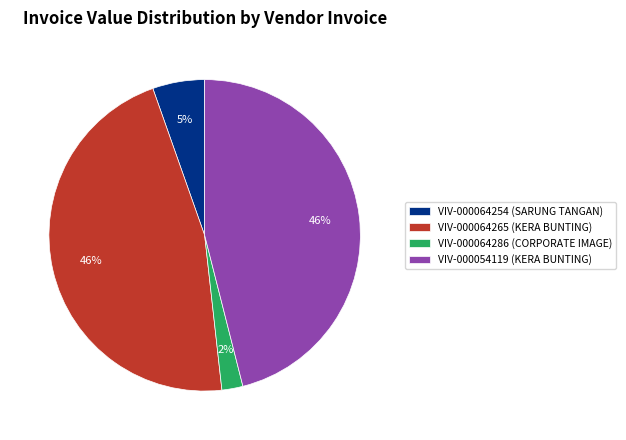

To the nearest percent, what is the difference between the largest and smallest slice percentages?

44%